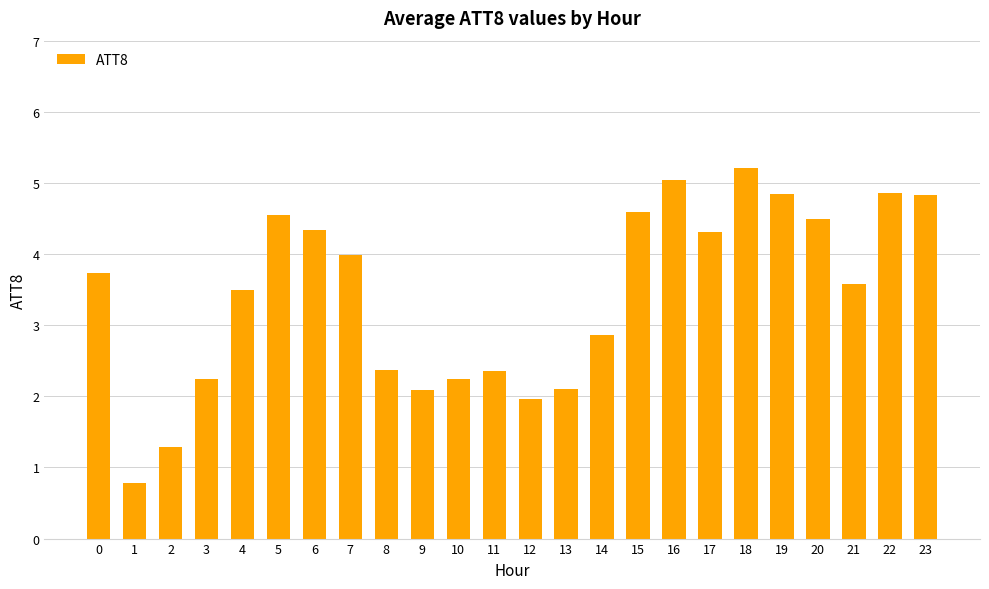

What is the difference between the second highest and minimum values?

4.3